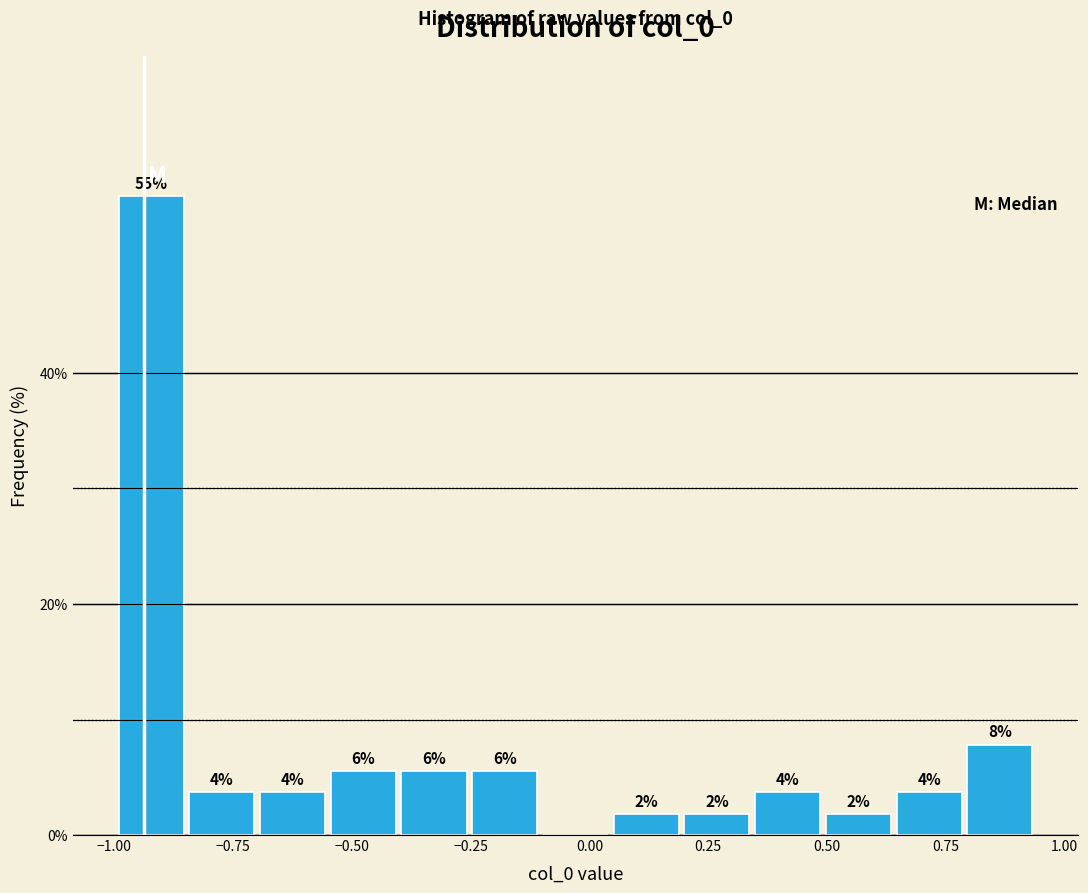

Read against the x-axis, roughly where is the centre of the tallest bar?

-0.90